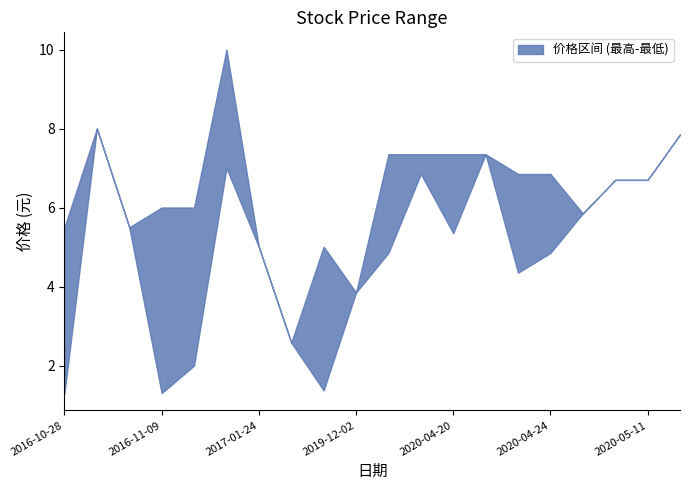

At which label is 最低 closest to 4?

2019-12-02